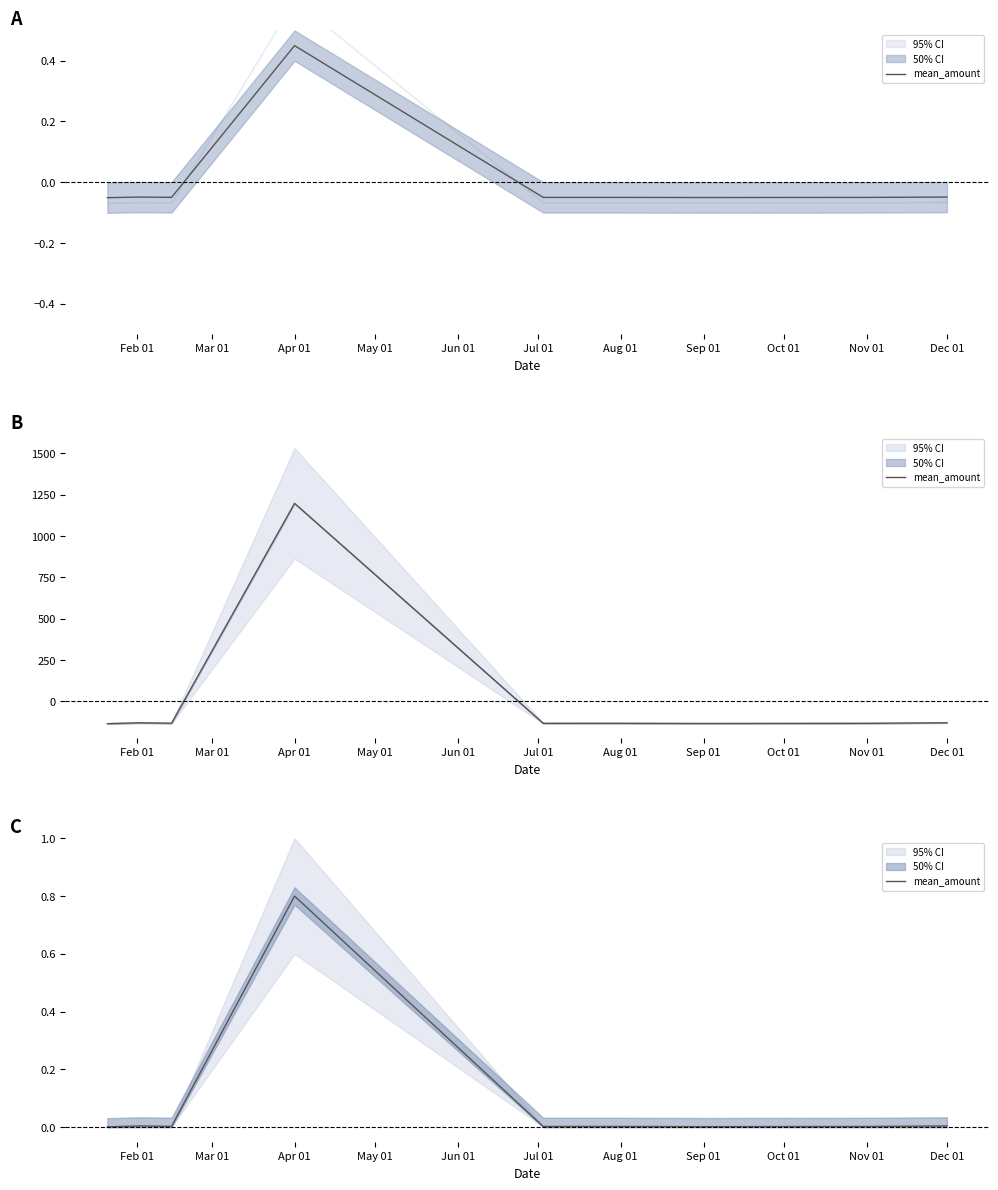

Which label corresponds to the smallest value in the chart?

Feb 01